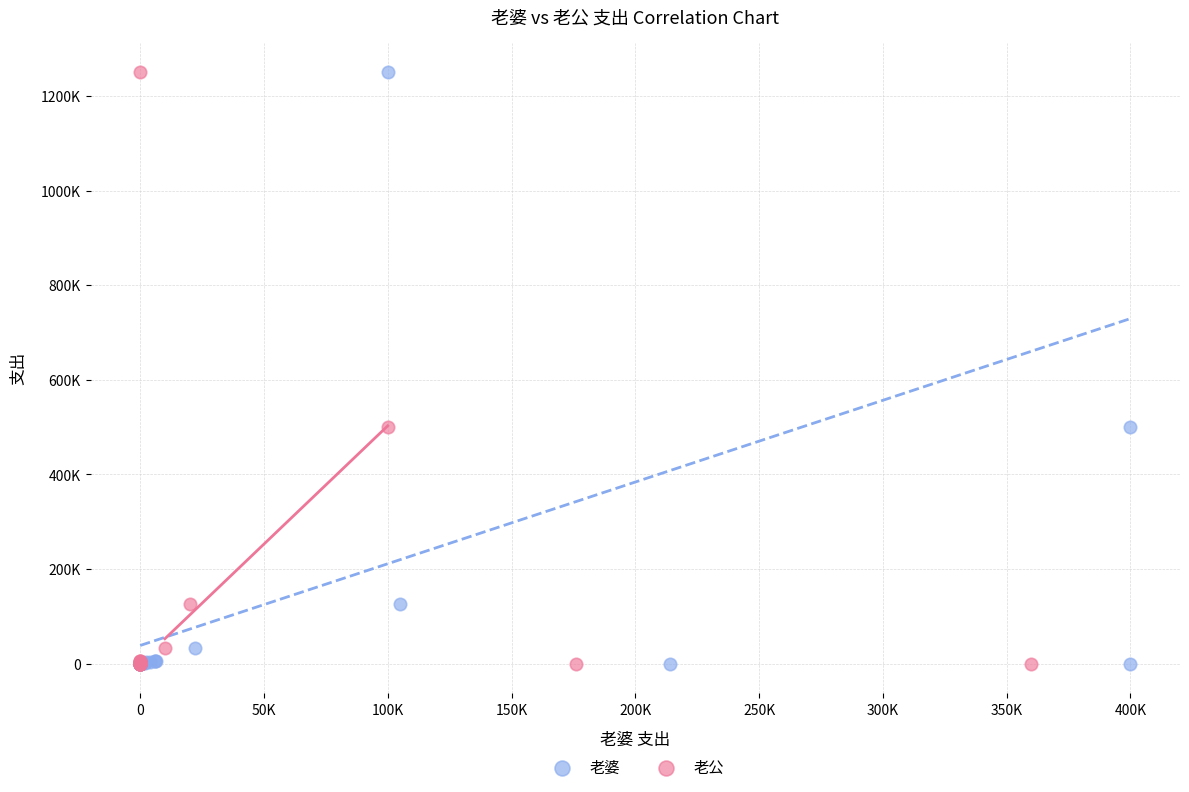

What are all the series names shown in the legend?

老婆, 老公